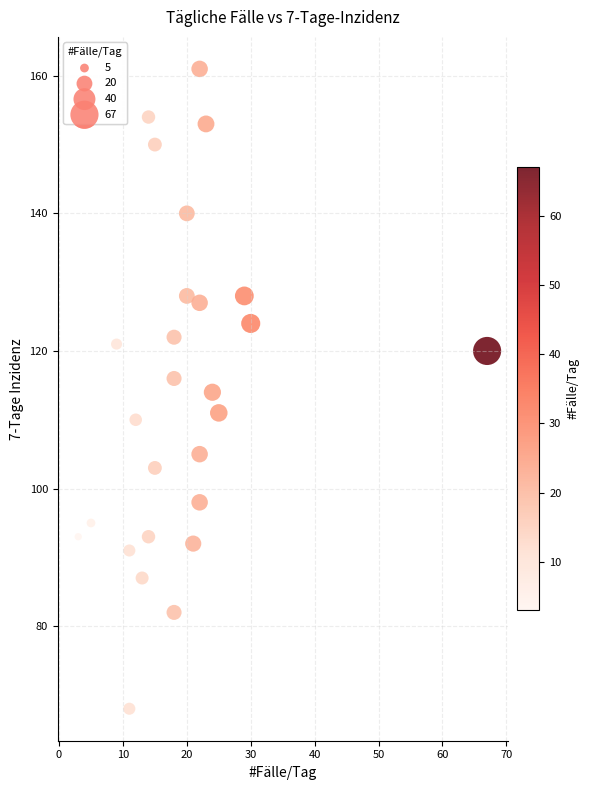

What is the range of X values (max minus min)?

64